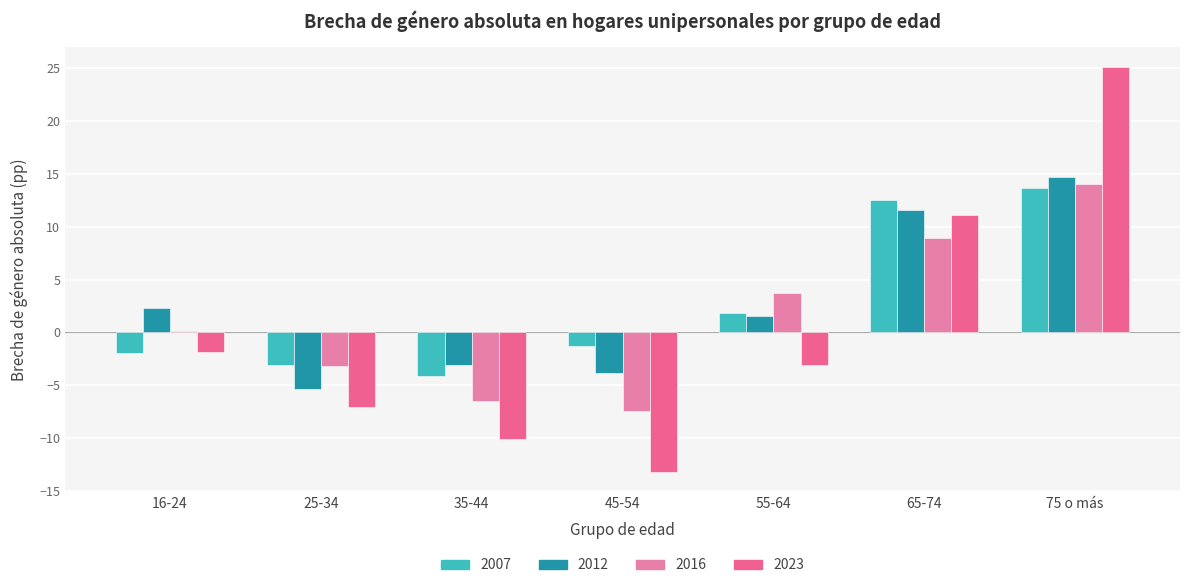

How many positive values does the 2007 series have?

3